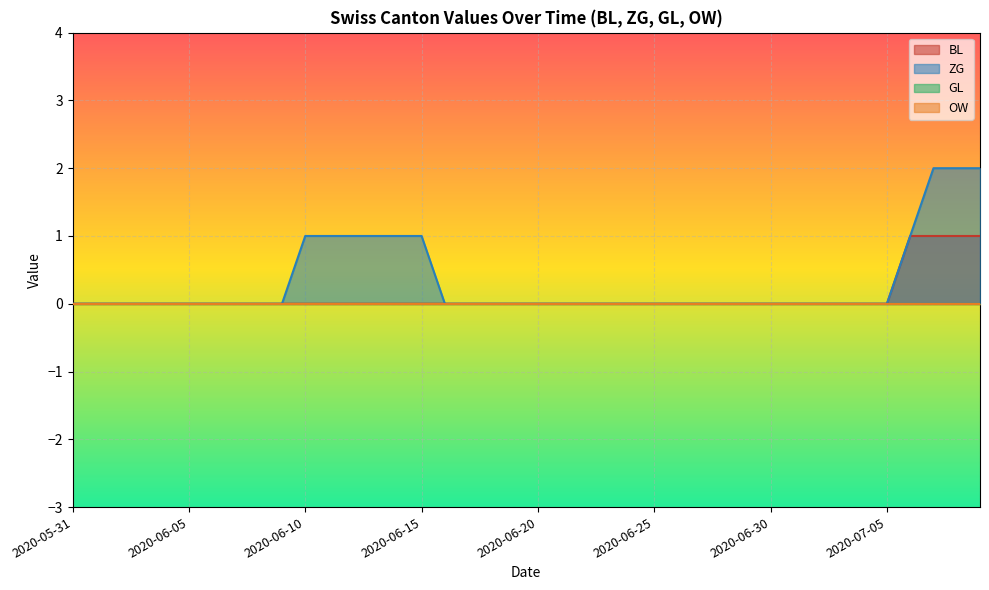

True or false: BL and ZG cross at least once.

False